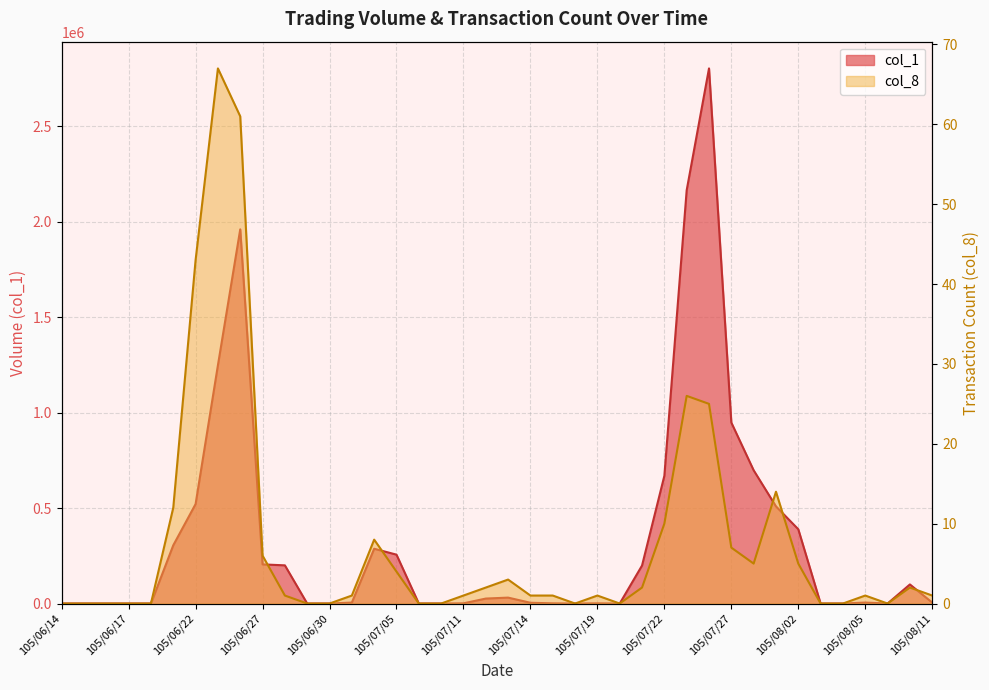

Reading left to right, transcribe all the data shown in this chart.

col_1: 0	0	0	0	0	305000	521000	1248000	1960000	205000	200000	0	0	5000	287000	256000	0	0	1000	26000	31000	4000	1000	0	1000	0	199000	669000	2165000	2803000	948000	698000	509000	389000	0	0	5000	0	100000	5000
col_8: 0	0	0	0	0	12	43	67	61	6	1	0	0	1	8	4	0	0	1	2	3	1	1	0	1	0	2	10	26	25	7	5	14	5	0	0	1	0	2	1